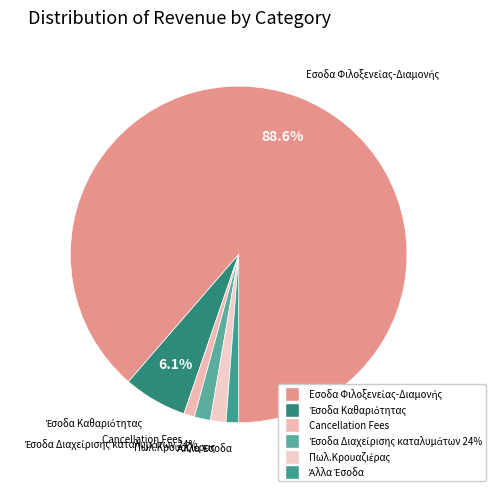

To the nearest percent, what is the difference between the Πωλ.Κρουαζιέρας and Εσοδα Φιλοξενείας-Διαμονής slice percentages?

87%